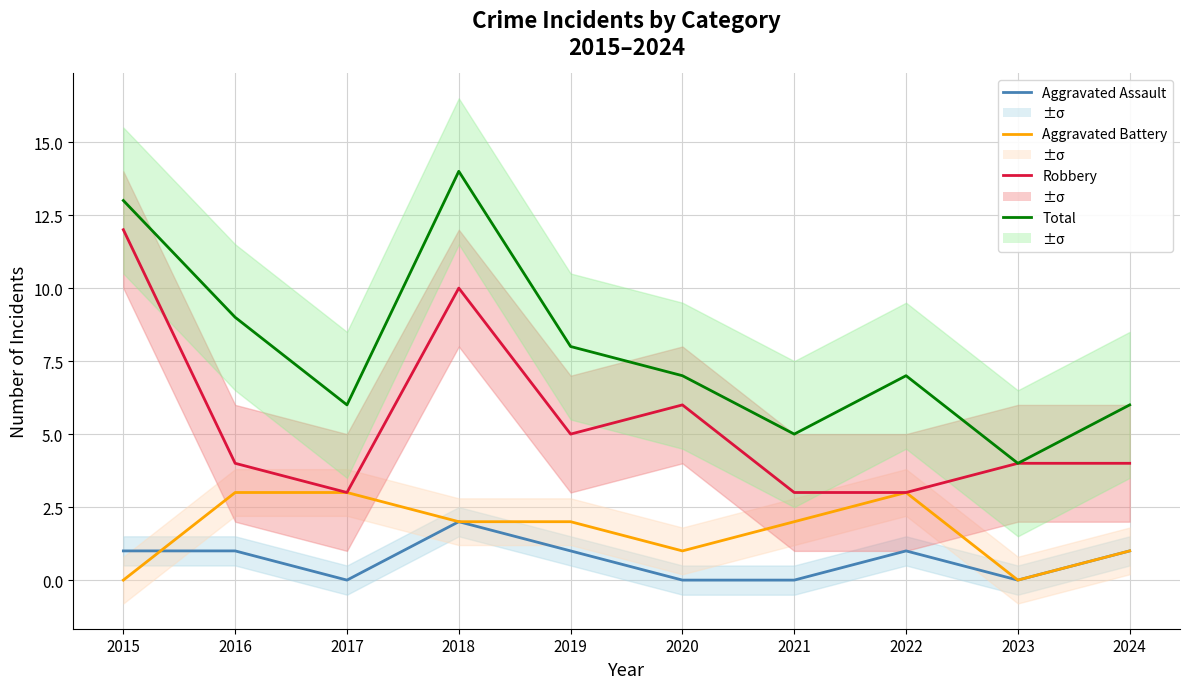

How many Aggravated Battery values are between 1 and 3?

8